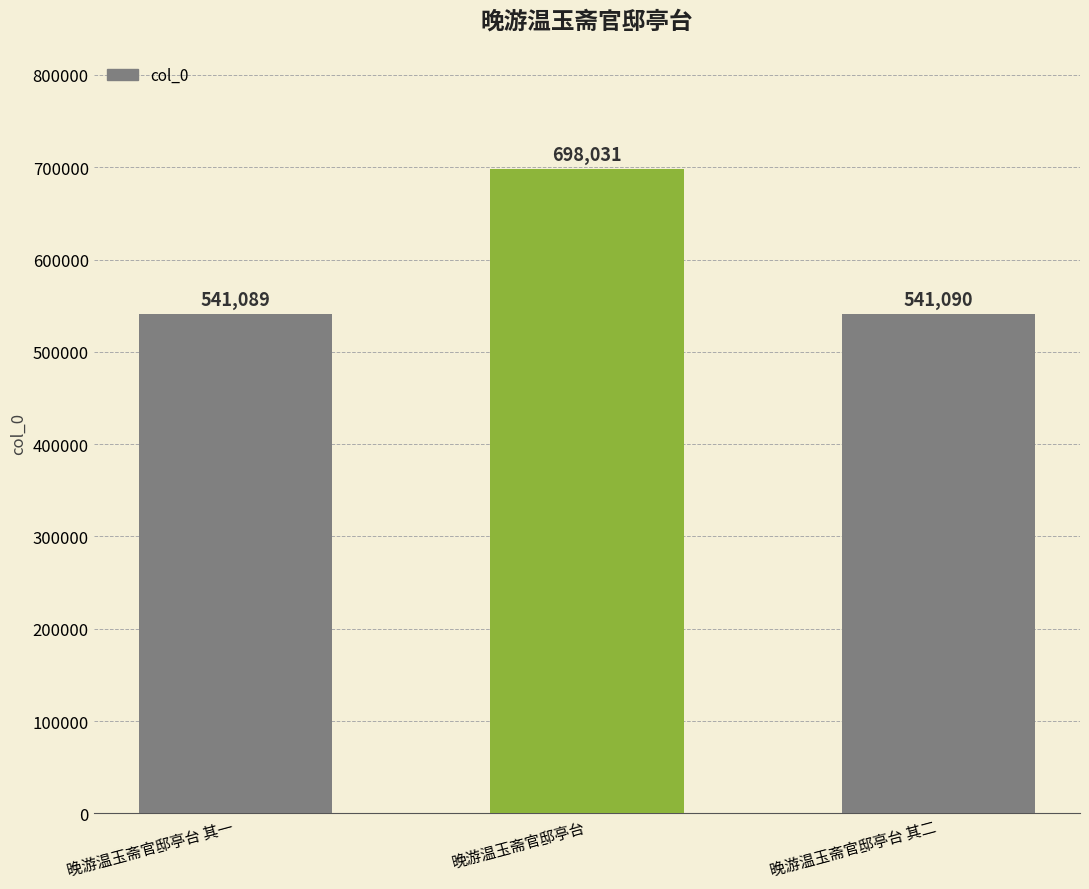

What is the difference between the maximum and second lowest values?

156941